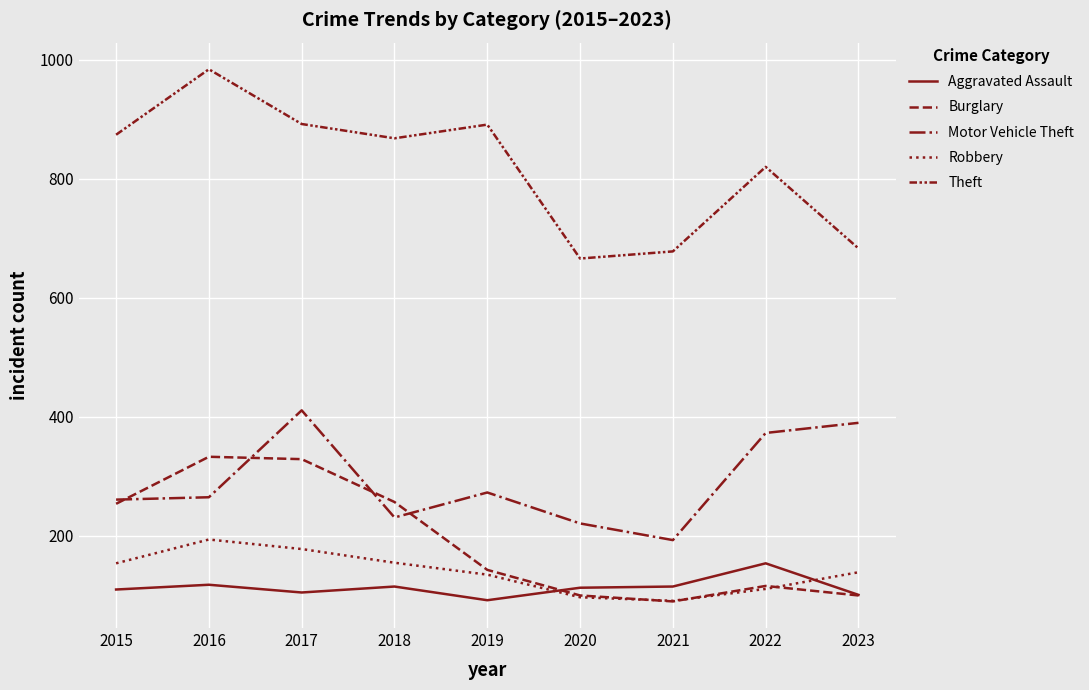

Does the chart display data point markers on the line(s)?

No